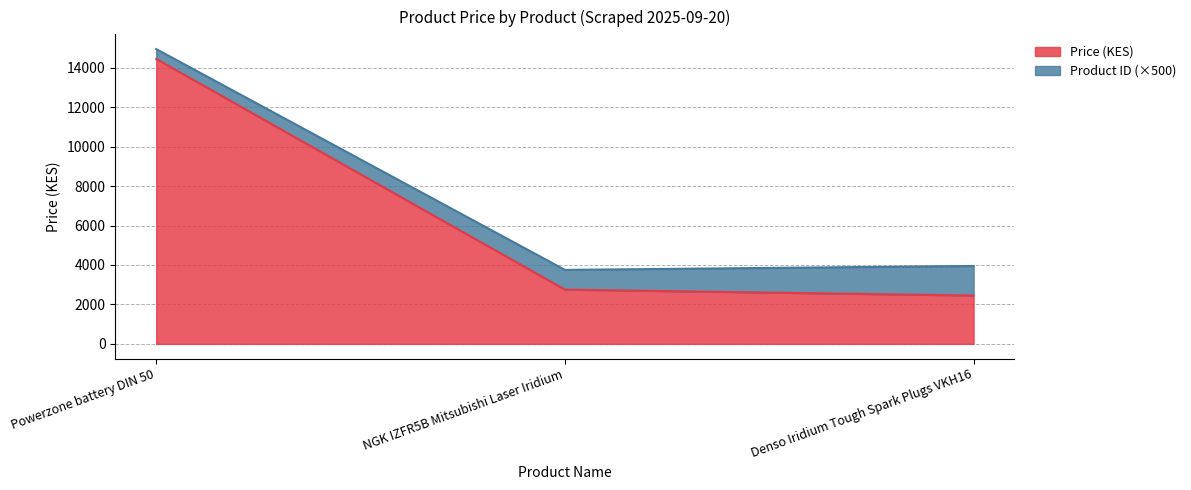

Rank the categories by value from highest to lowest.

Powerzone battery DIN 50, NGK IZFR5B Mitsubishi Laser Iridium, Denso Iridium Tough Spark Plugs VKH16